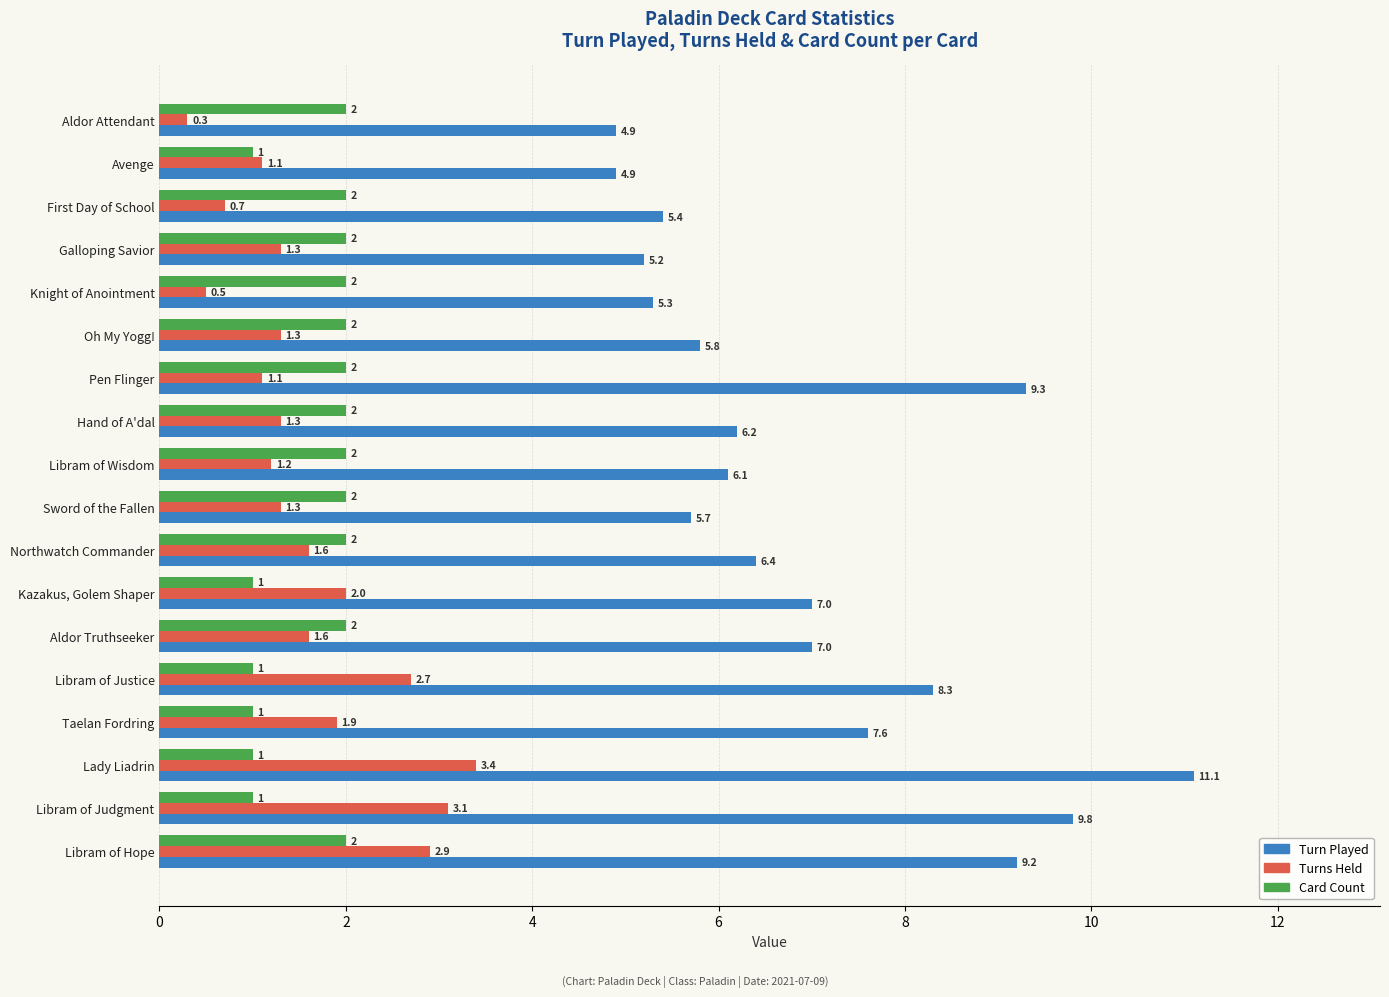

What is the sum of all Card Count values?

30.0